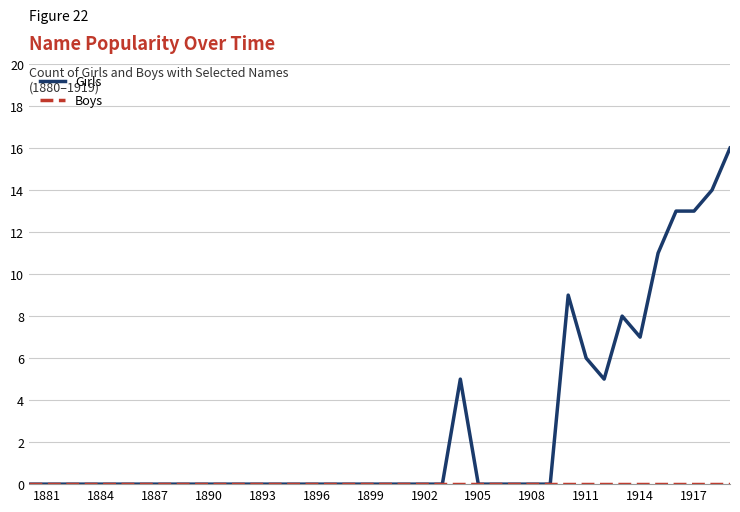

How many lines are shown in the chart?

2